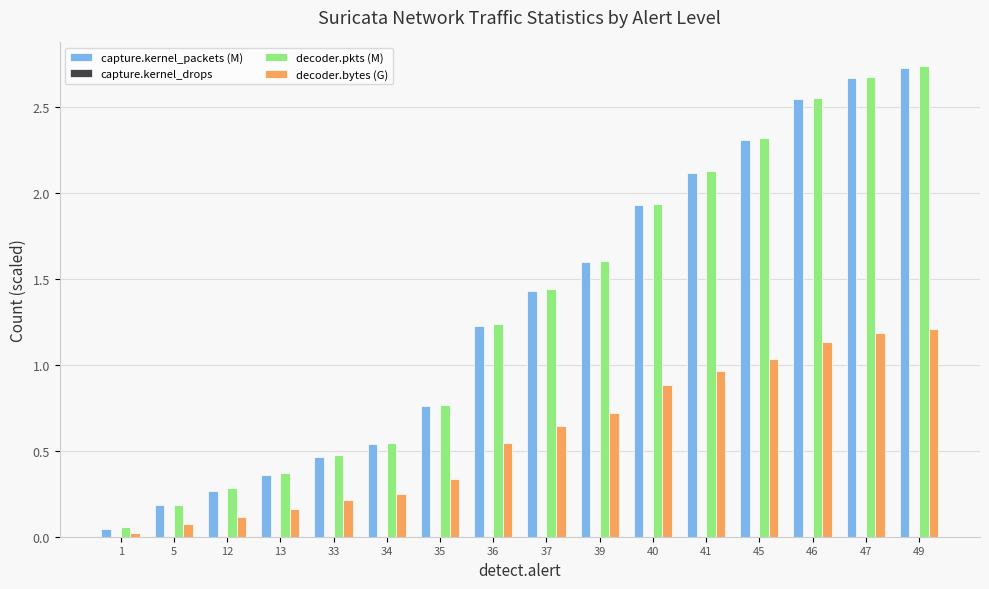

What is the total value across all series at 45?

5.7